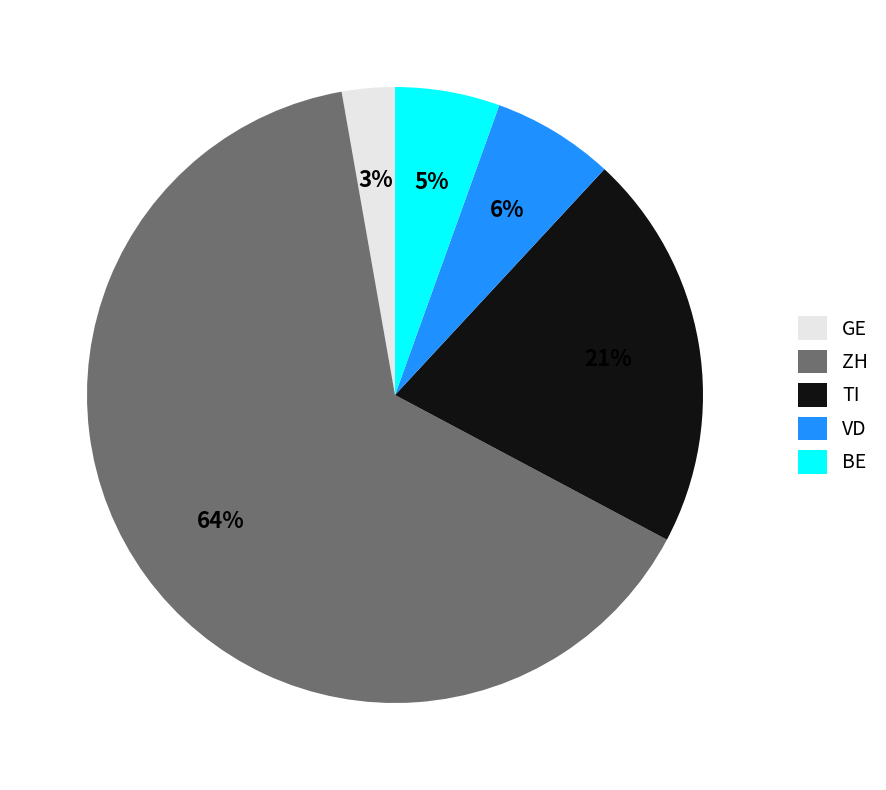

What is the largest slice in the pie chart?

ZH